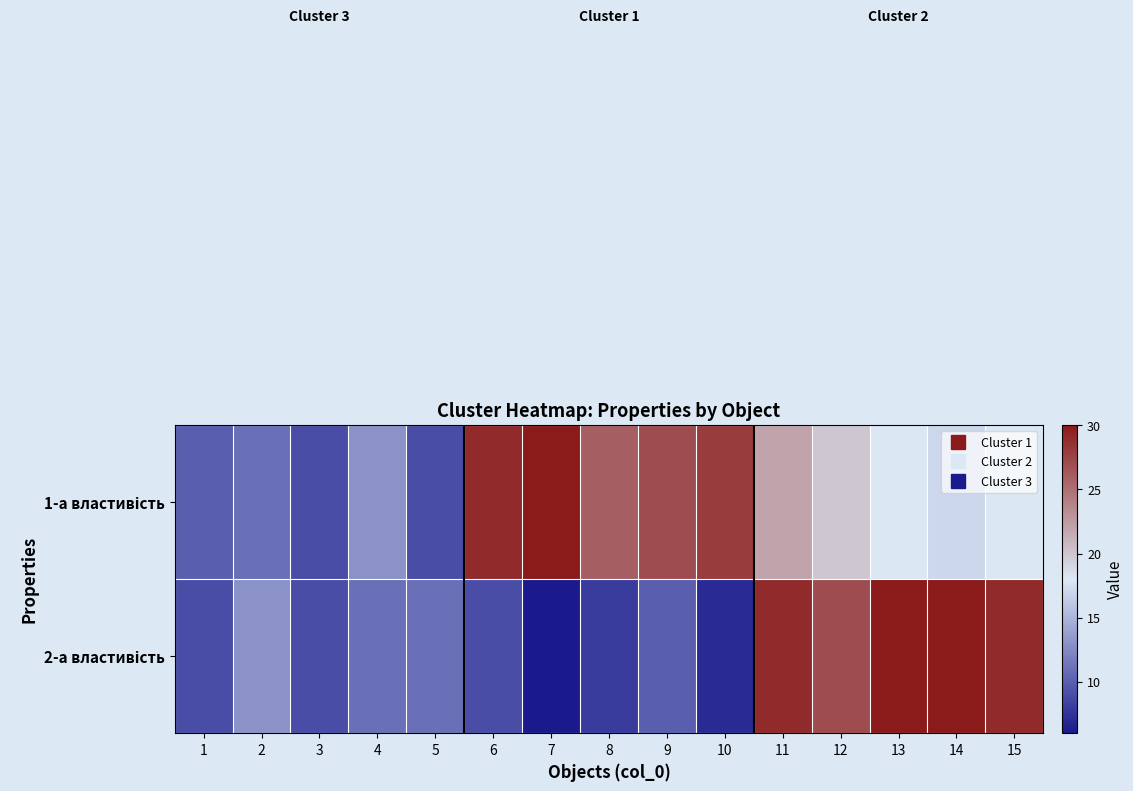

Which series has the widest spread of values?

2-а властивість